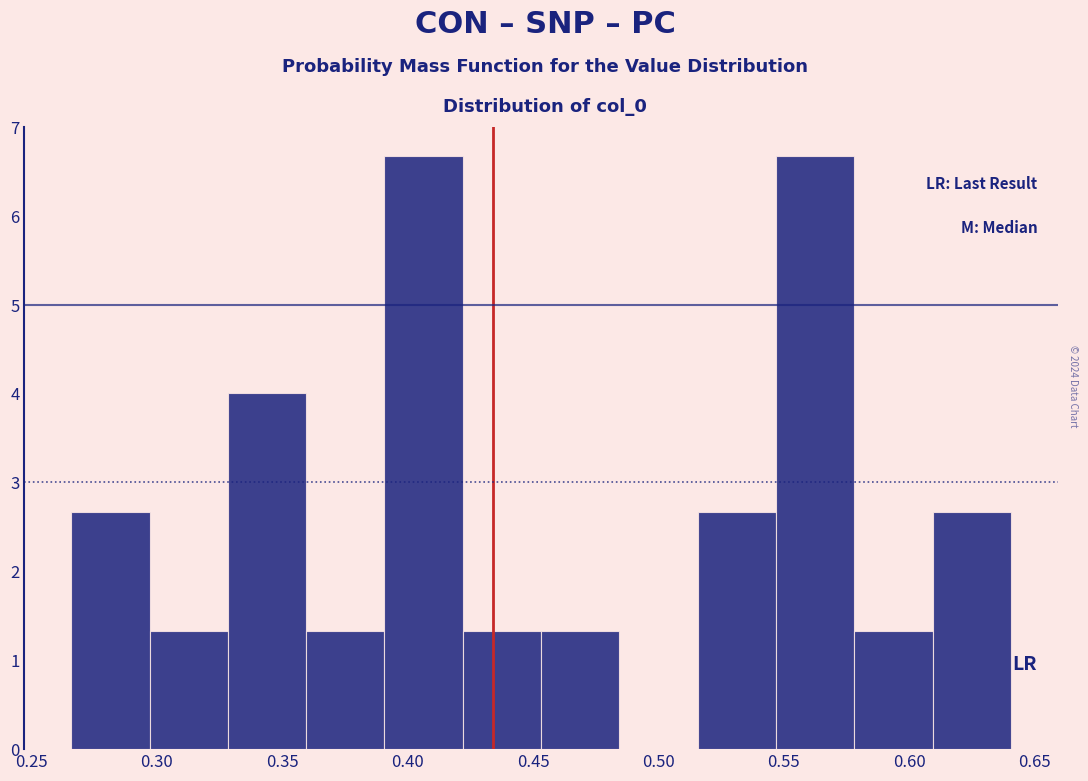

Reading left to right, transcribe this chart: for each bar, give the range it covers on the x-axis and its height. Neither the bar edges nor the heights are printed on the chart, so give them approximately, as read against the axes.

0.265 to 0.295: 2.7
0.295 to 0.330: 1.3
0.330 to 0.360: 4.0
0.360 to 0.390: 1.3
0.390 to 0.420: 6.7
0.420 to 0.455: 1.3
0.455 to 0.485: 1.3
0.485 to 0.515: 0
0.515 to 0.545: 2.7
0.545 to 0.580: 6.7
0.580 to 0.610: 1.3
0.610 to 0.640: 2.7